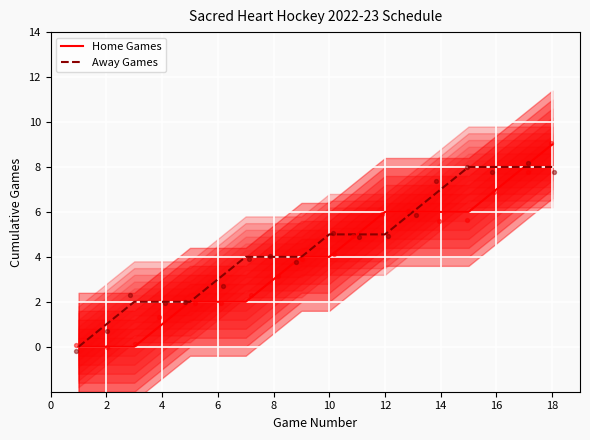

At how many categories does at least one series exceed 7?

4